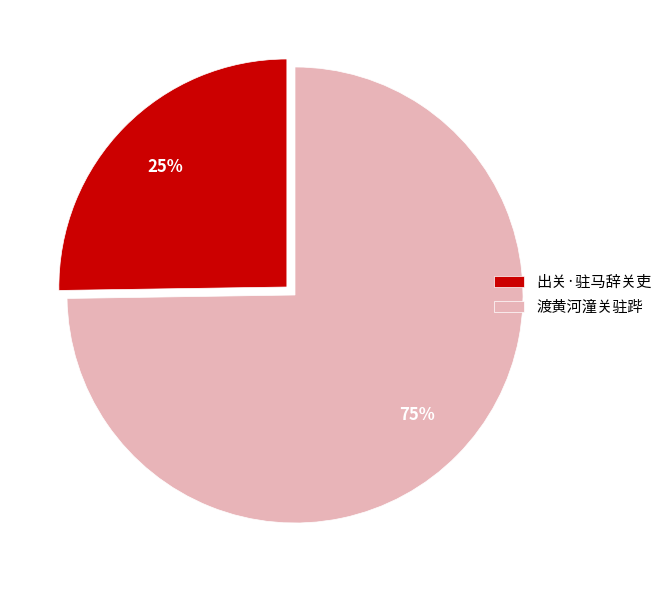

Is it true that 渡黄河潼关驻跸 is 87% of the pie?

False